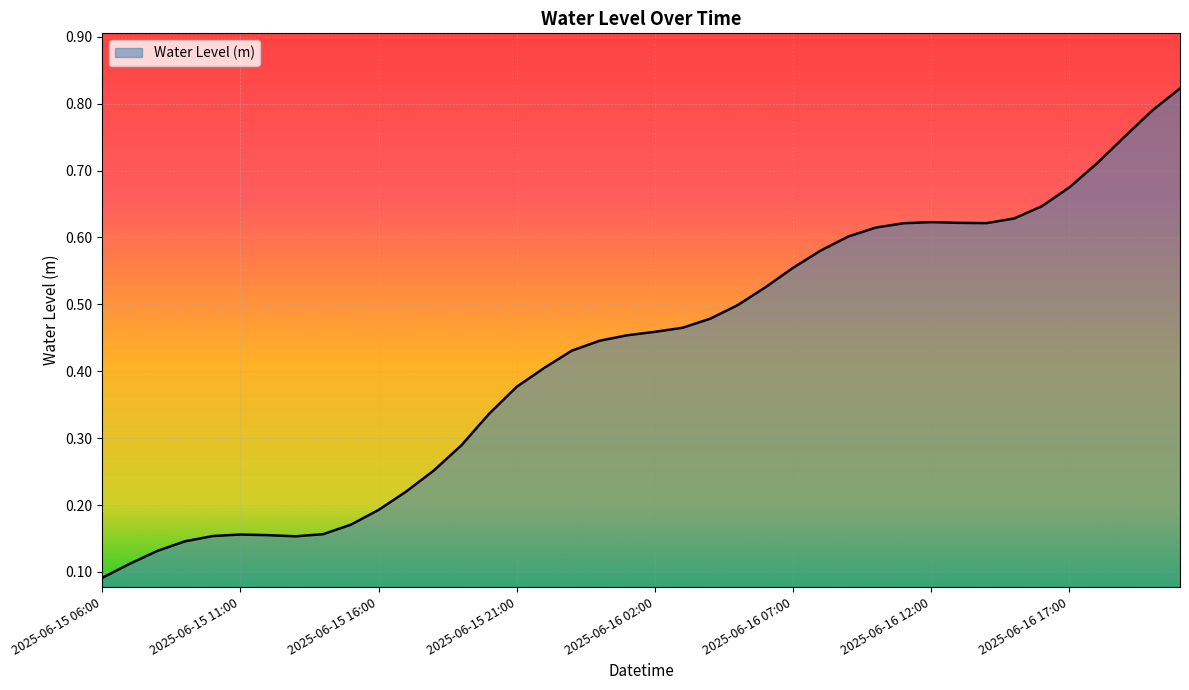

At which category does the data reach its first local peak?

2025-06-15 11:00